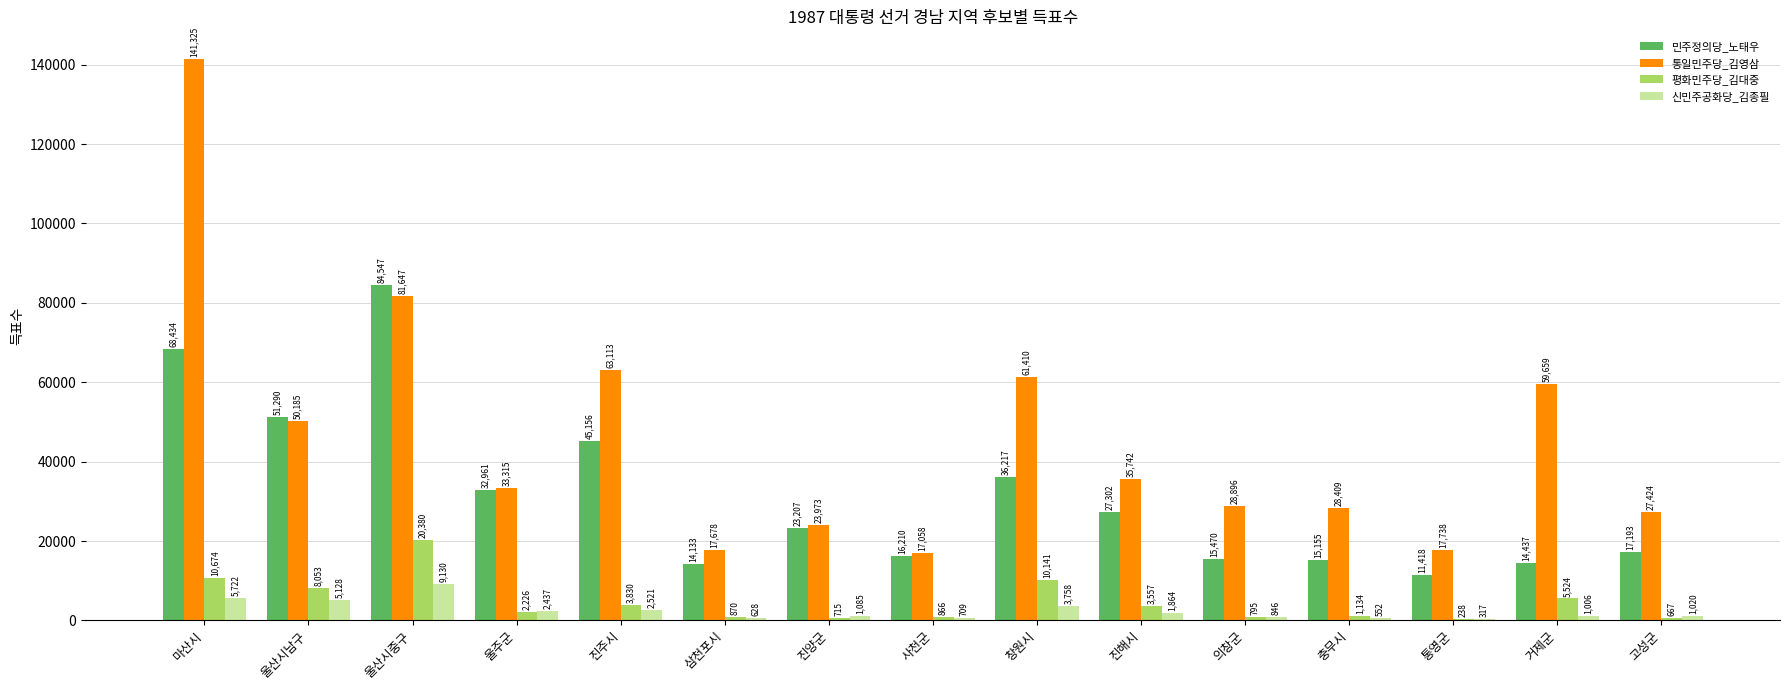

Between 의창군 and 통영군, which series saw the biggest shift?

통일민주당_김영삼